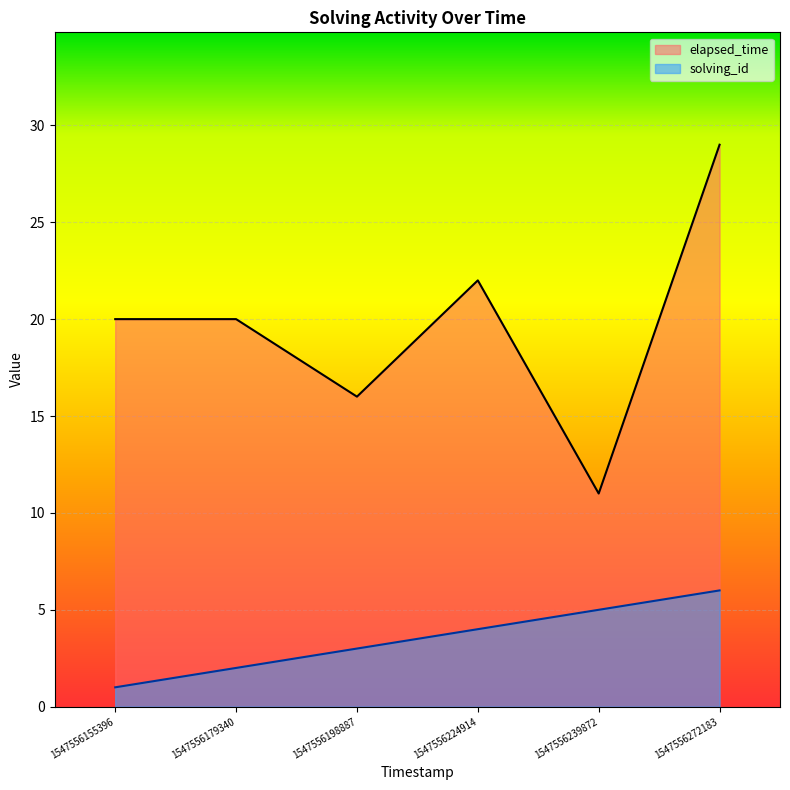

What is the difference between the highest and lowest values at 1547556239872?

6